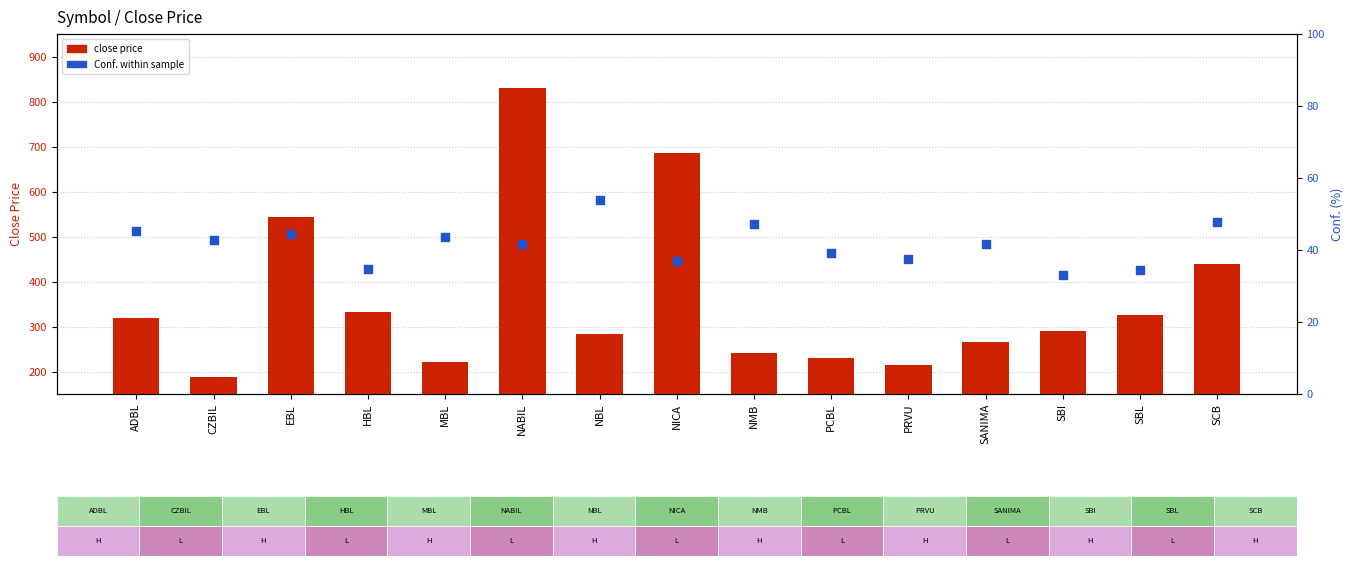

Which series contains the highest Y value?

close price